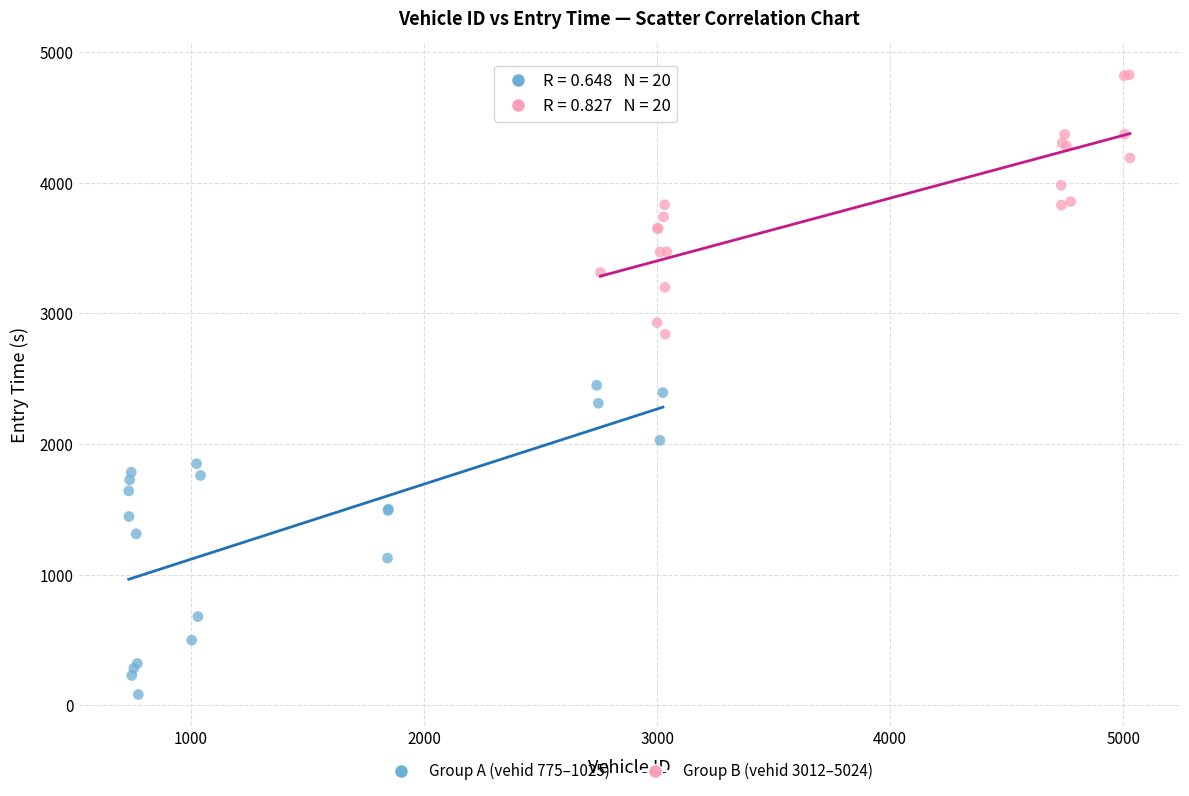

Which series contains the lowest Y value?

Group A (vehid 775–1025)